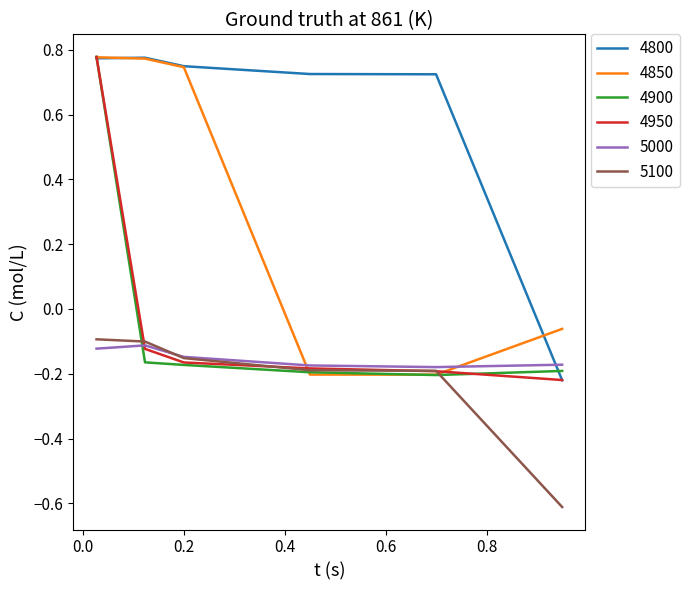

Which series has the largest total across all categories?

4800